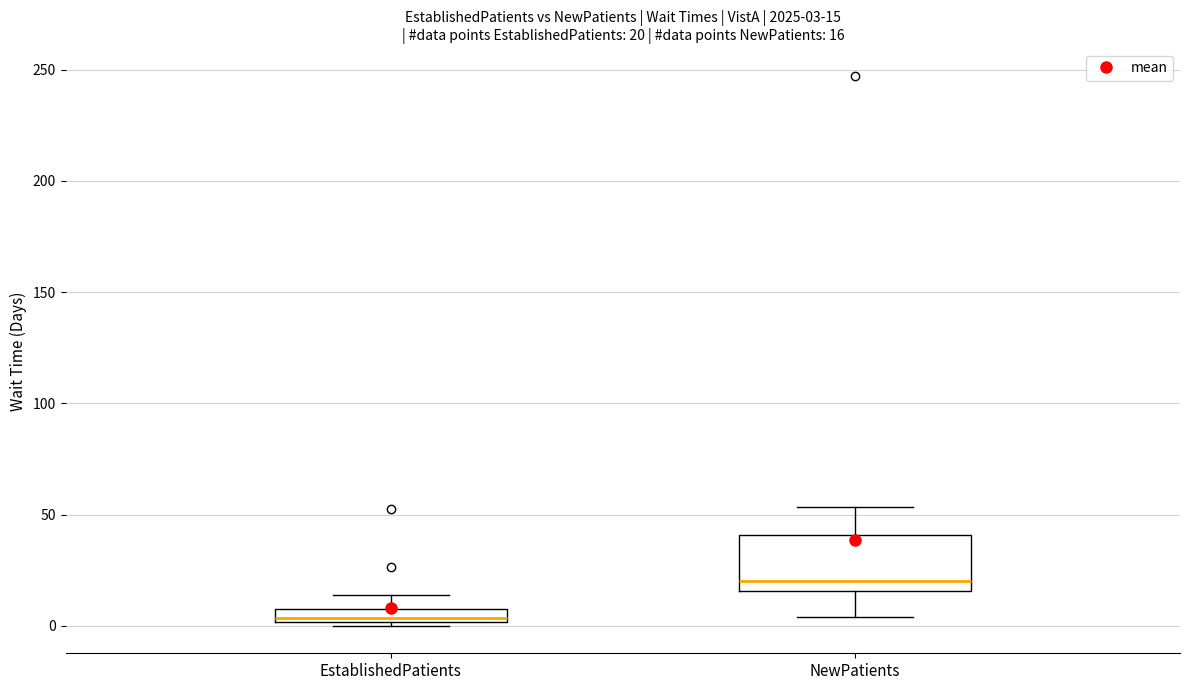

Which box is the tallest, from its lower edge to its upper edge?

NewPatients